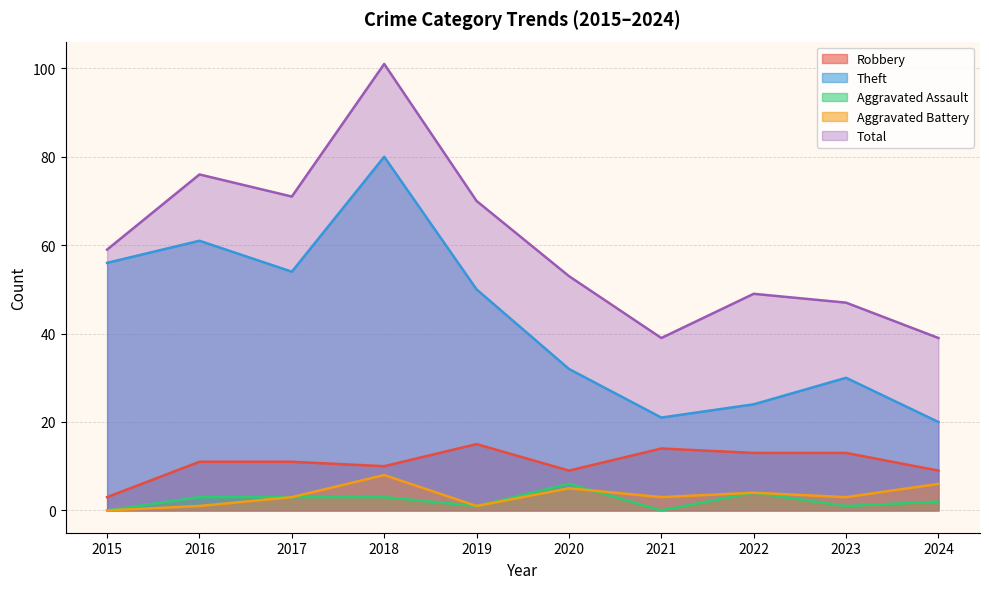

How many interior local peaks does the Theft series have?

3